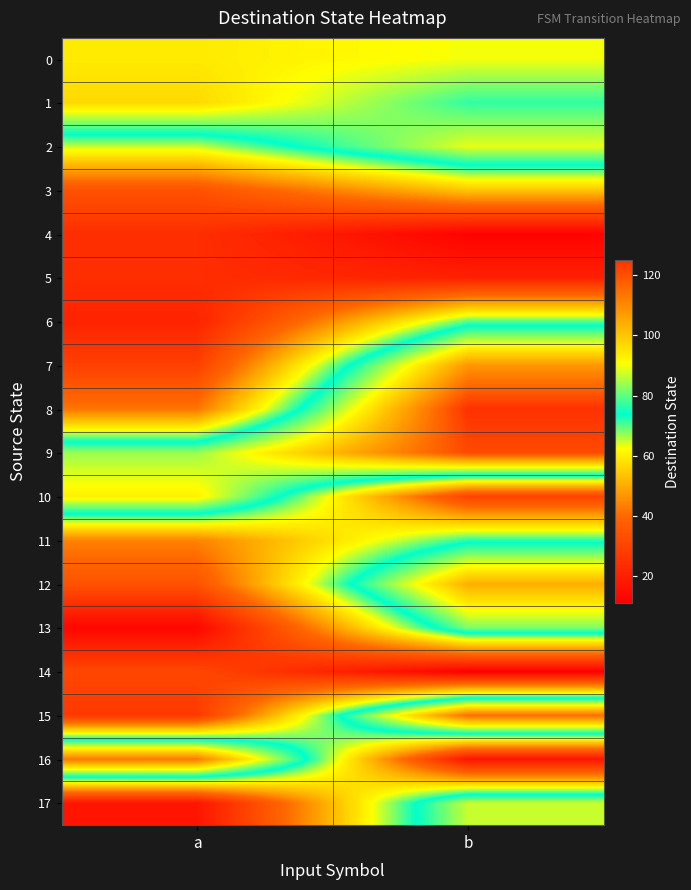

At b, list the series in order from smallest to largest.

14, 4, 16, 5, 10, 3, 6, 11, 1, 13, 17, 2, 0, 12, 7, 15, 9, 8